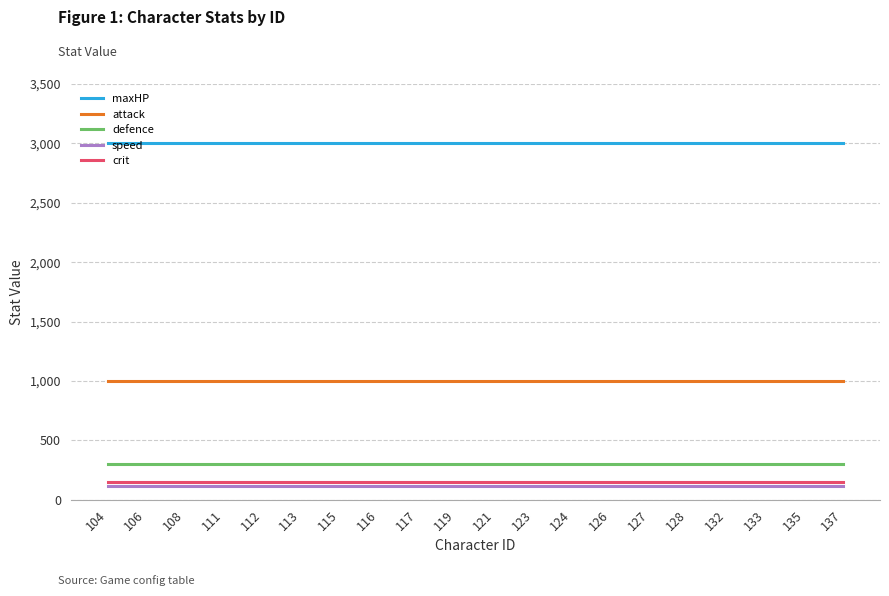

What is the sum of all maxHP values?

60000